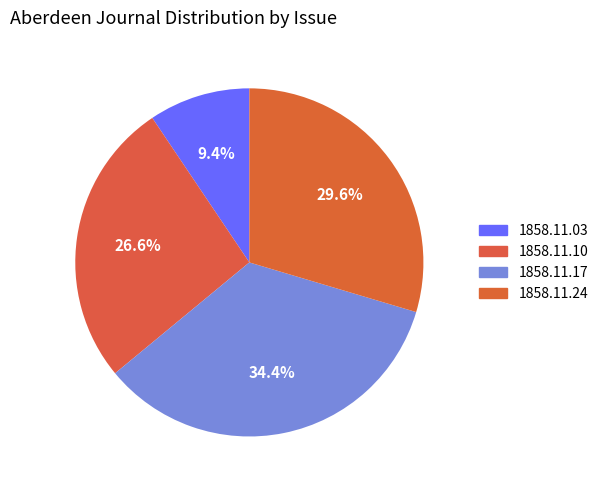

How many slices are in this pie chart?

4